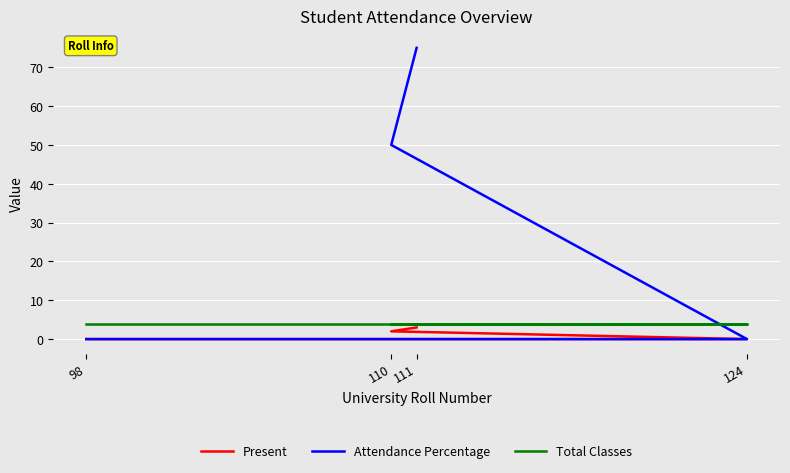

Reading left to right, extract all data points from this chart.

Present: 3	2	0	0
Attendance Percentage: 75	50	0	0
Total Classes: 4	4	4	4